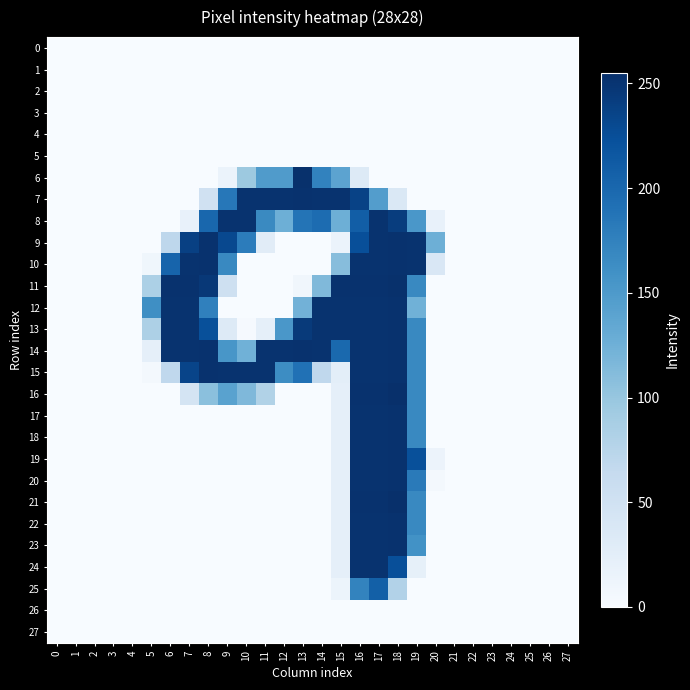

What is the total value across all series at 15?

1834